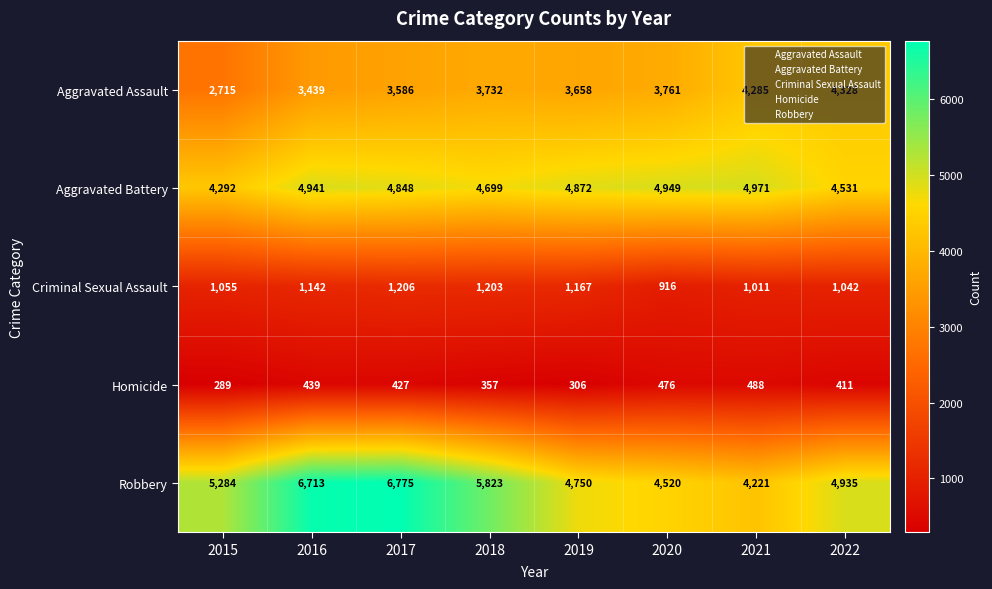

Rank the series at 2019 from lowest to highest value.

Homicide, Criminal Sexual Assault, Aggravated Assault, Robbery, Aggravated Battery